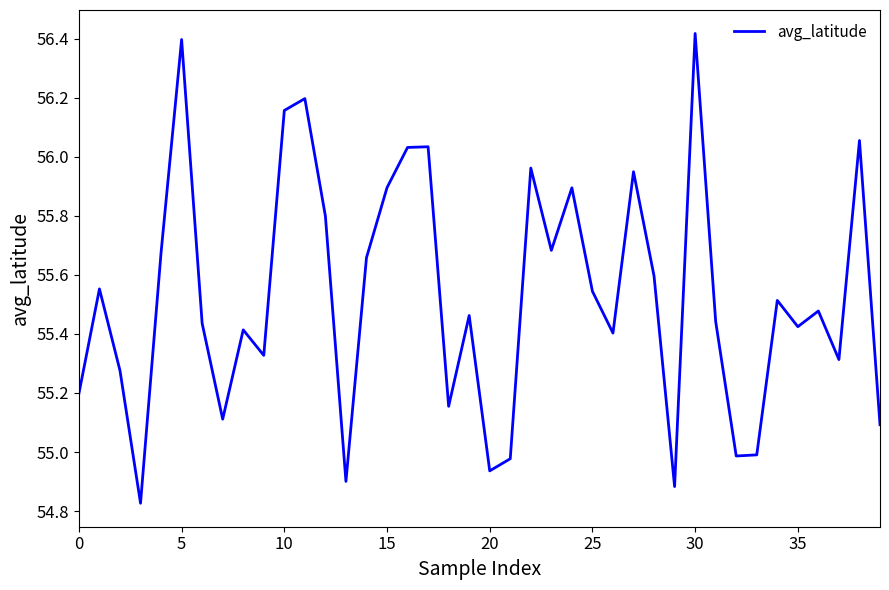

What is the maximum value shown in the chart?

56.4